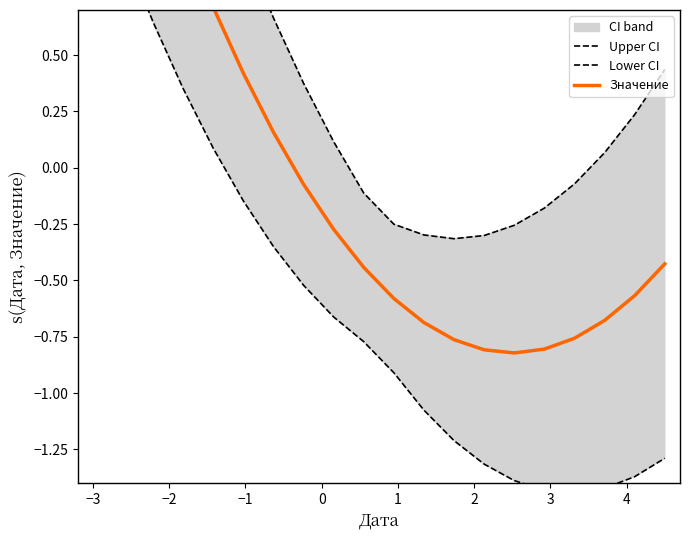

How many distinct data groups are displayed?

3